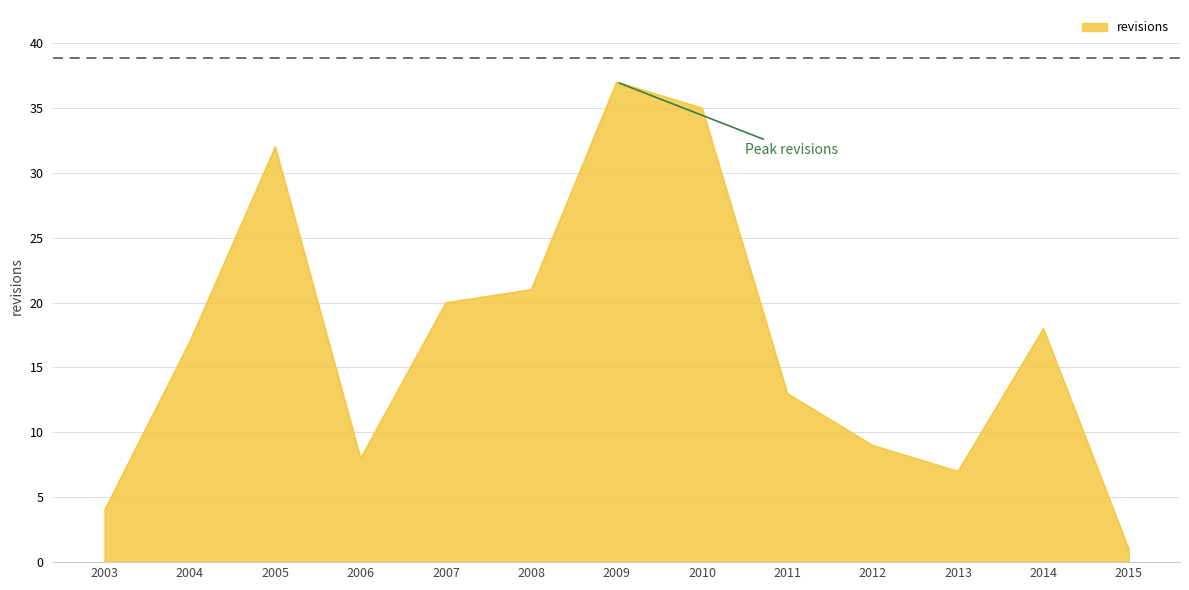

Where is the first local minimum?

2006